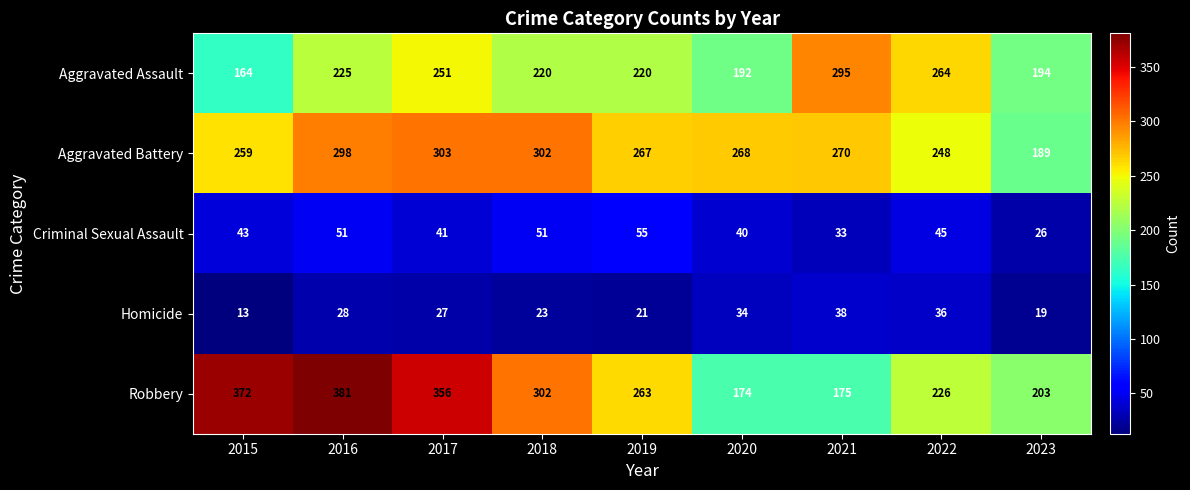

Between 2019 and 2021, which series saw the biggest shift?

Robbery